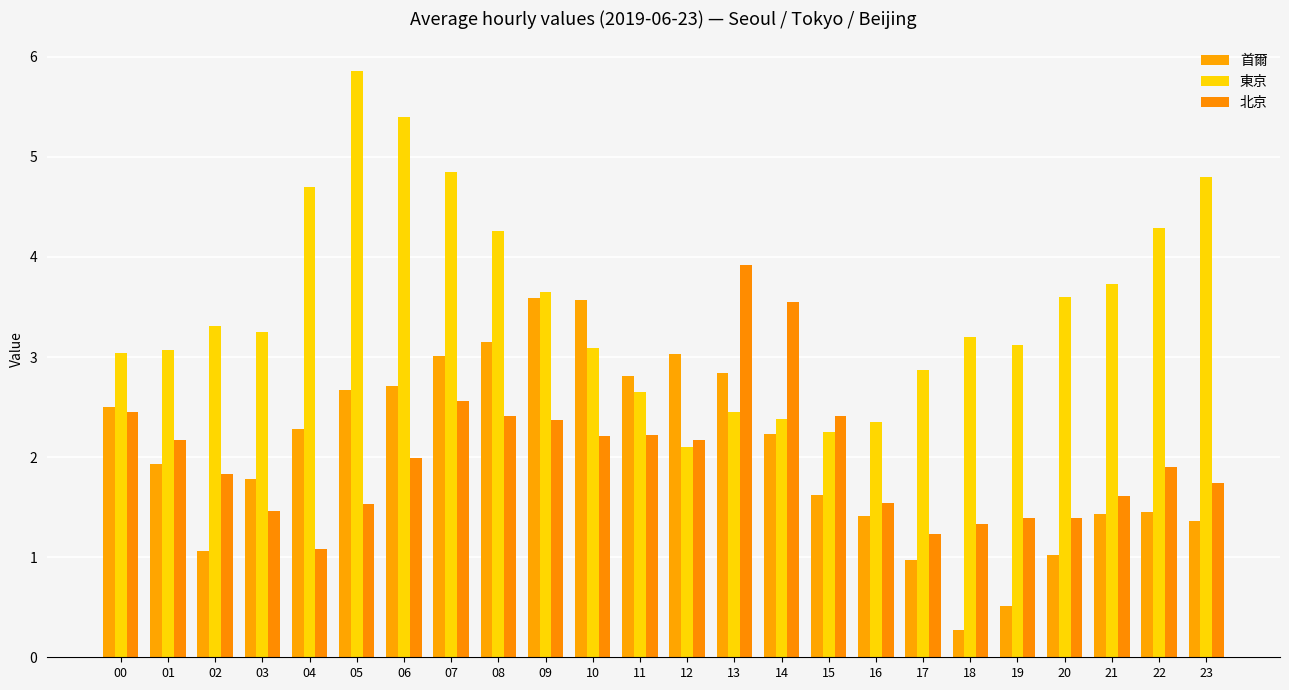

What is the difference between the highest and lowest values at 19?

2.6